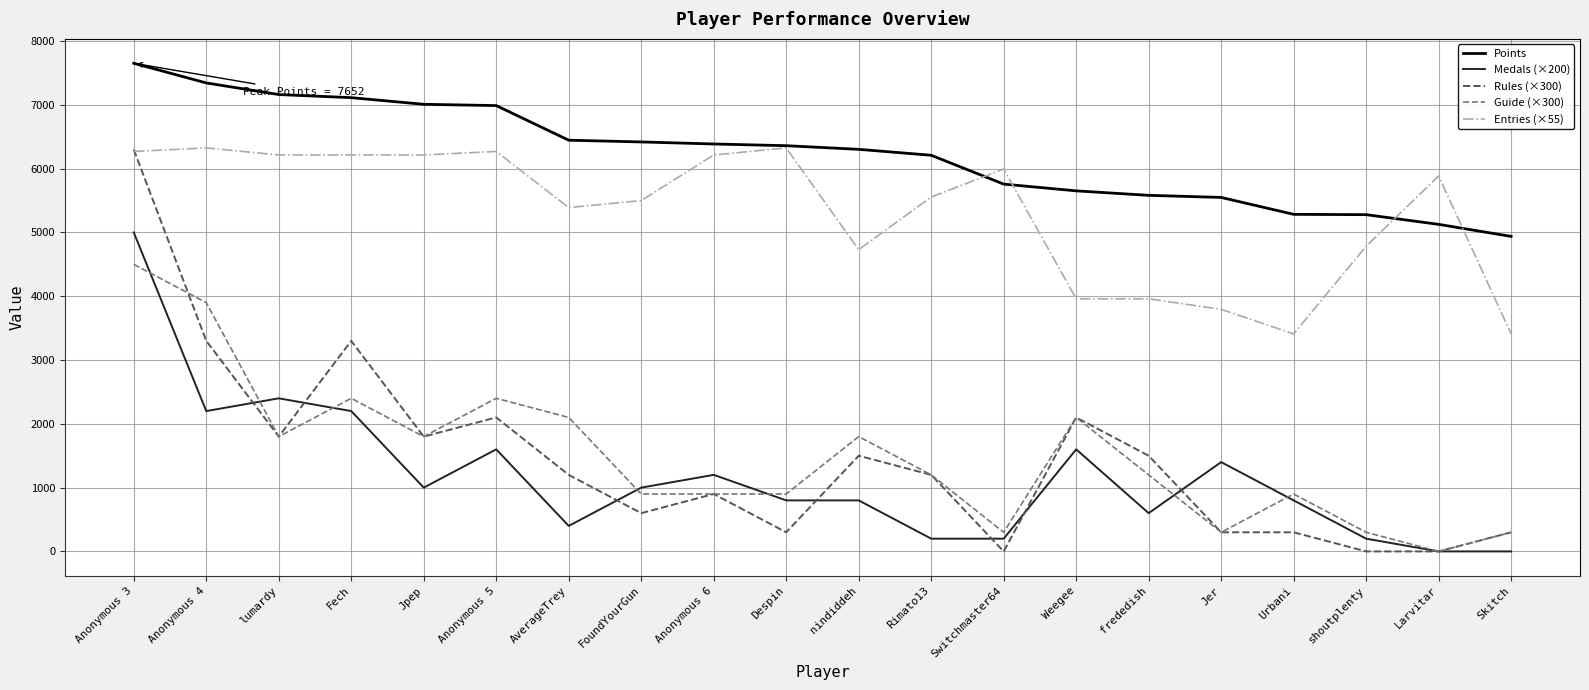

Which series has the largest total across all categories?

Points